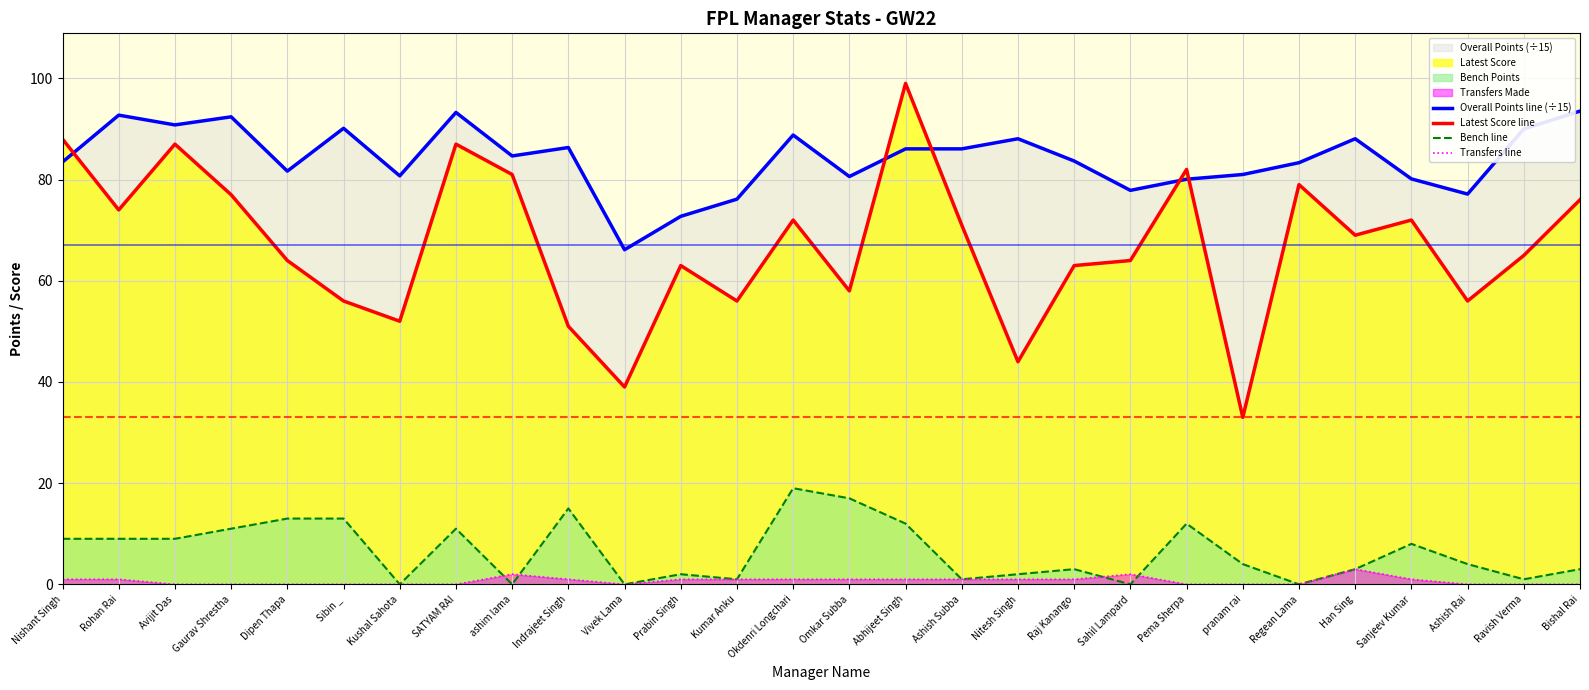

Rank the categories by Bench line value from highest to lowest.

Okdenri Longchari, Omkar Subba, Indrajeet Singh, Dipen Thapa, Sibin _, Abhijeet Singh, Pema Sherpa, Gaurav Shrestha, SATYAM RAI, Nishant Singh, Rohan Rai, Avijit Das, Sanjeev Kumar, pranam rai, Ashish Rai, Raj Kanango, Han Sing, Bishal Rai, Prabin Singh, Nitesh Singh, Kumar Anku, Ashish Subba, Ravish Verma, Kushal Sahota, ashim lama, Vivek Lama, Sahil Lampard, Regean Lama